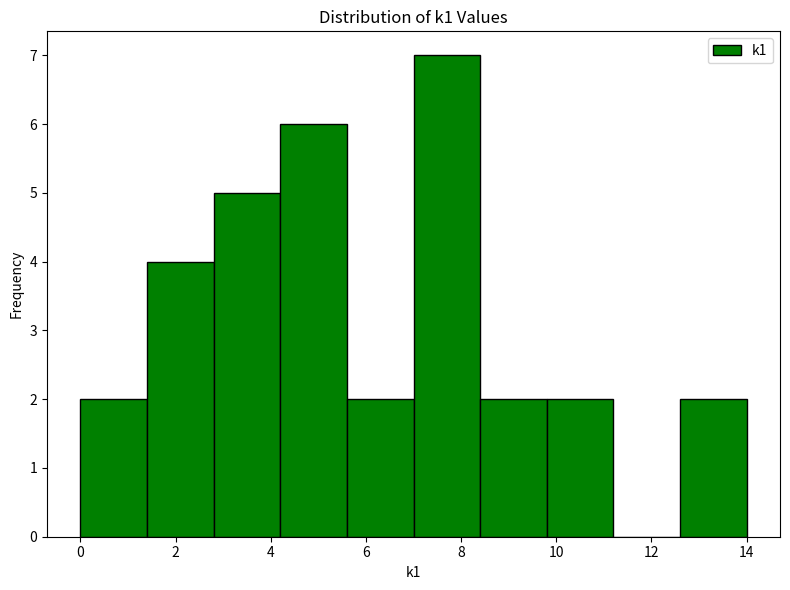

Over which range of the x-axis is the bar tallest?

7.0 to 8.4